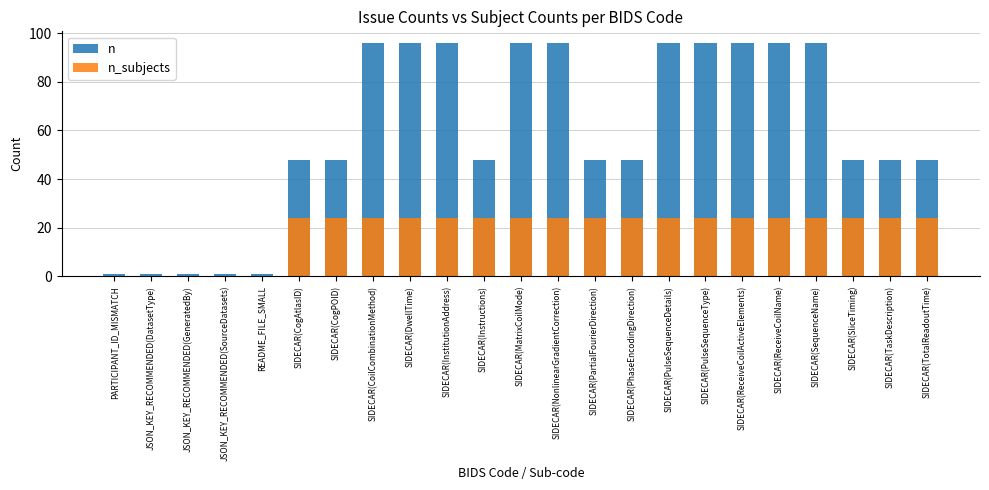

What is the approximate value of n at SIDECAR(DwellTime), to the nearest 10?

100